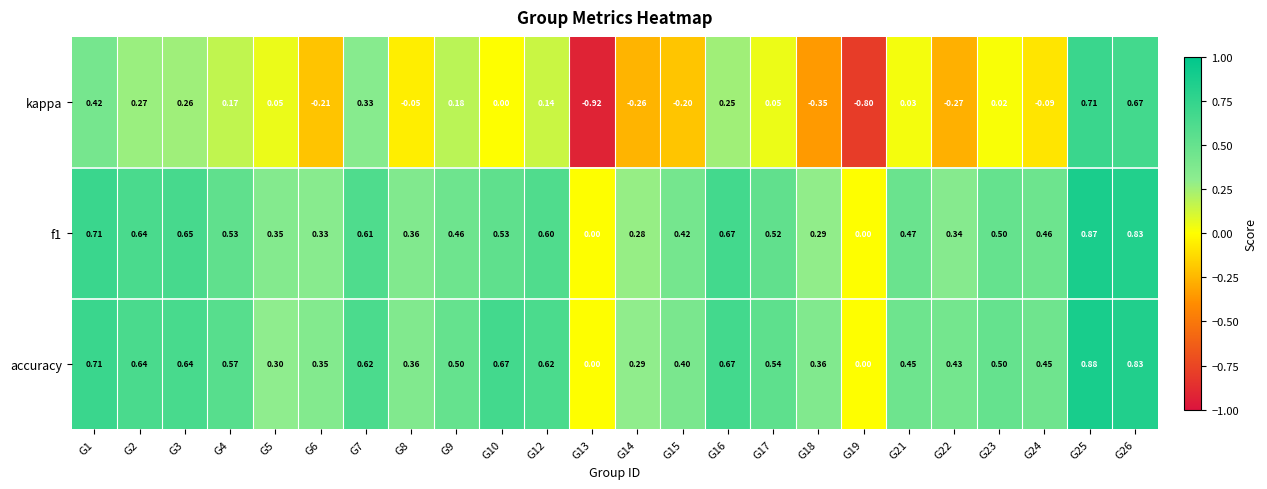

Which series has the largest range (max minus min)?

kappa